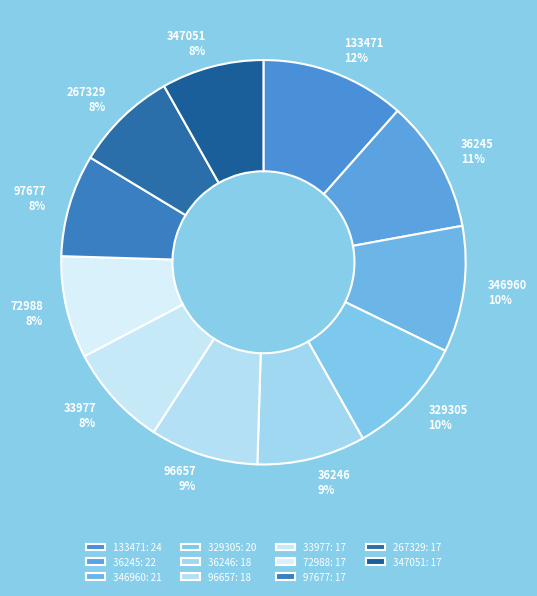

To the nearest percent, what portion does 72988 represent?

8%